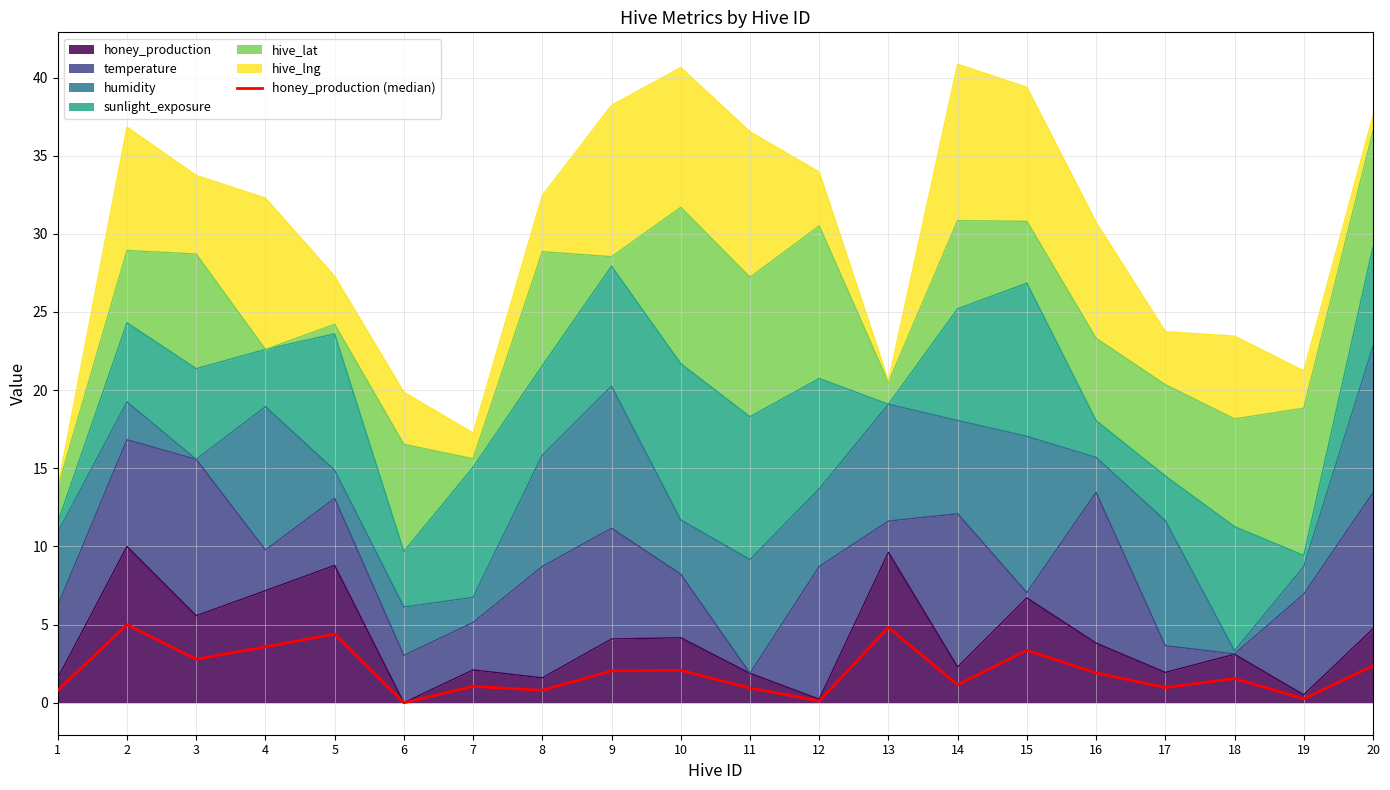

How many interior local peaks (higher than both neighbors) does the data have?

7